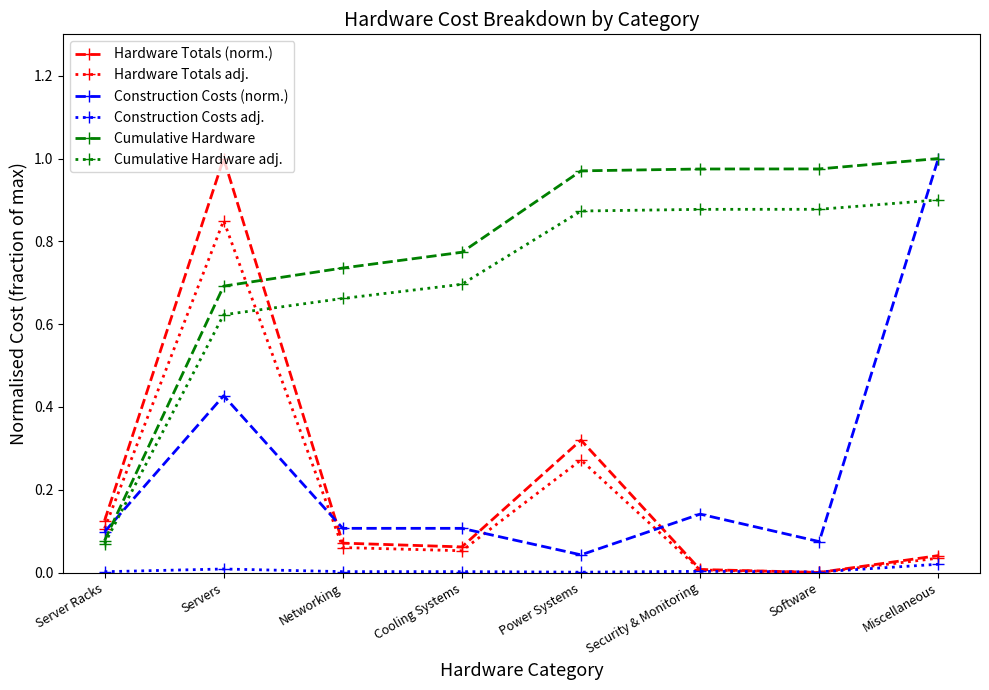

True or false: Hardware Totals adj. has a value of 0.0 at Networking.

False